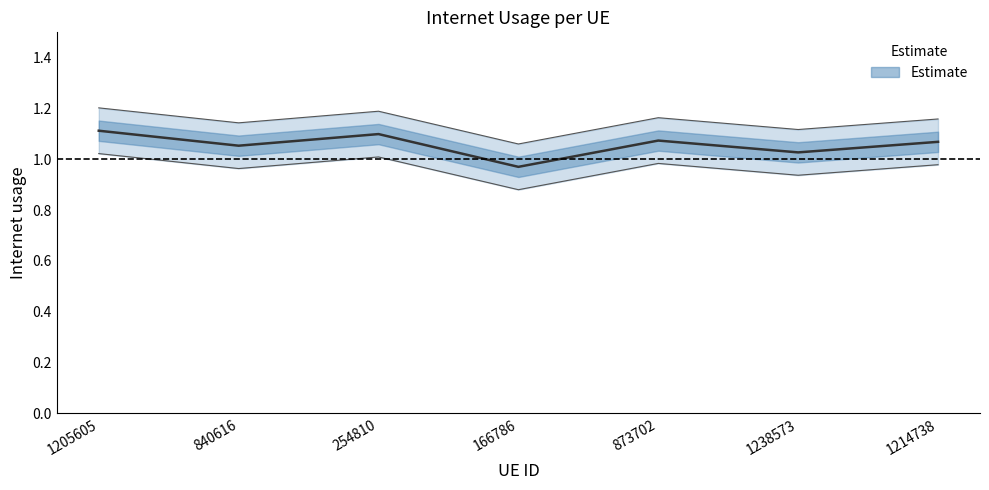

Count the values in the range 1 to 2.

6